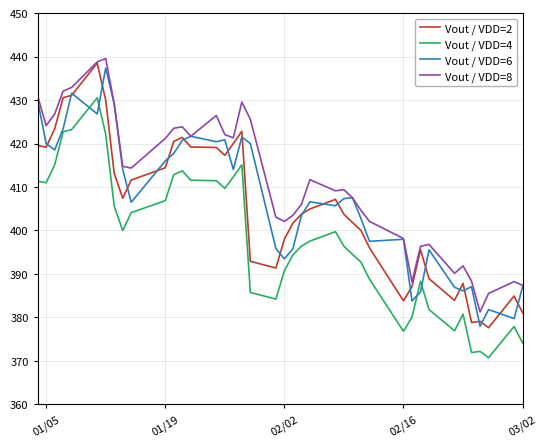

What is the maximum value for Vout / VDD=4?

430.5